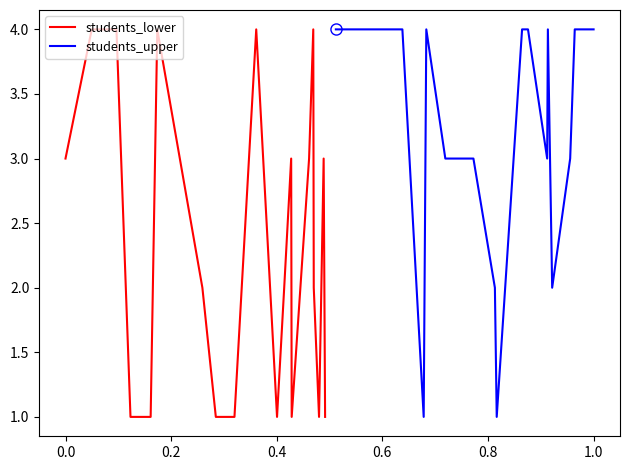

What is the highest value of the students_lower series?

4